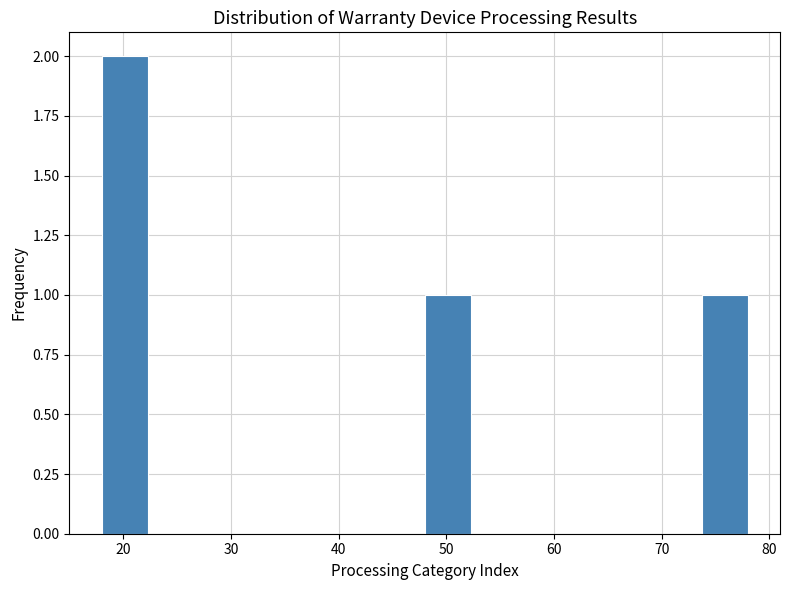

Reading left to right, transcribe this chart: for each bar, give the range it covers on the x-axis and its height. Neither the bar edges nor the heights are printed on the chart, so give them approximately, as read against the axes.

18 to 22: 2
22 to 27: 0
27 to 31: 0
31 to 35: 0
35 to 39: 0
39 to 44: 0
44 to 48: 0
48 to 52: 1
52 to 57: 0
57 to 61: 0
61 to 65: 0
65 to 69: 0
69 to 74: 0
74 to 78: 1